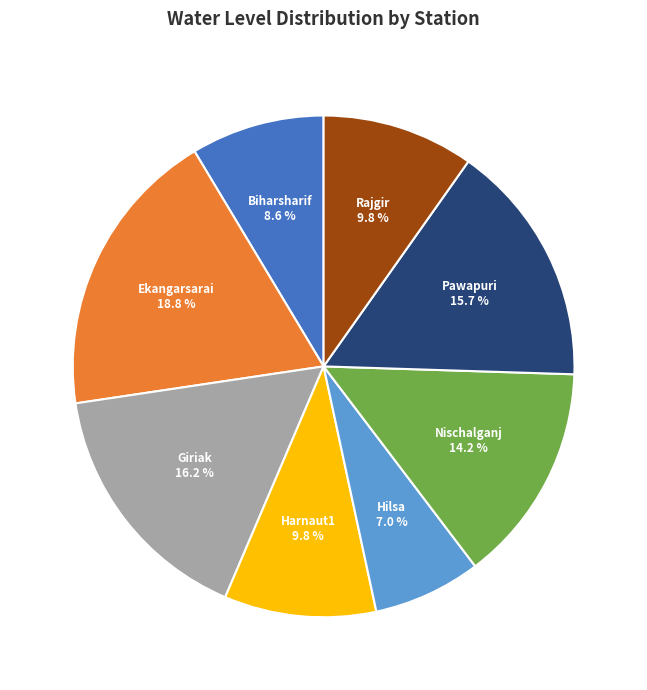

The Ekangarsarai slice represents 19% of the pie. True or false?

True